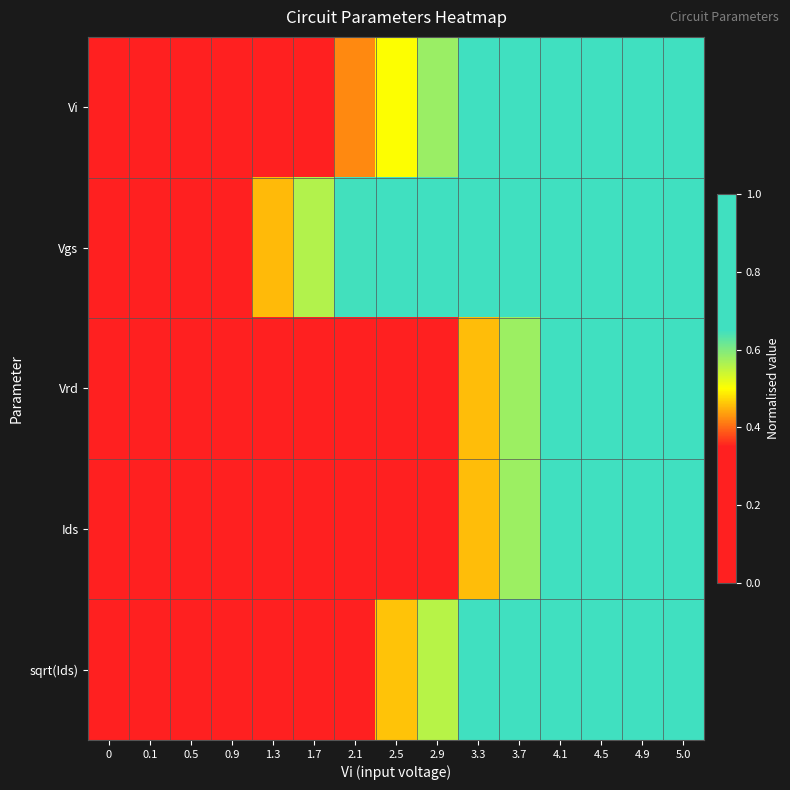

Reading left to right, extract all data points from this chart.

Vi: 0=0.0	0.1=0.0	0.5=0.1	0.9=0.2	1.3=0.3	1.7=0.3	2.1=0.4	2.5=0.5	2.9=0.6	3.3=0.7	3.7=0.7	4.1=0.8	4.5=0.9	4.9=1.0	5.0=1.0
Vgs: 0=0.0	0.1=0.0	0.5=0.2	0.9=0.3	1.3=0.5	1.7=0.6	2.1=0.6	2.5=0.7	2.9=0.8	3.3=0.8	3.7=0.9	4.1=0.9	4.5=1.0	4.9=1.0	5.0=1.0
Vrd: 0=0.0	0.1=0.0	0.5=0.0	0.9=0.0	1.3=0.0	1.7=0.0	2.1=0.1	2.5=0.2	2.9=0.3	3.3=0.5	3.7=0.6	4.1=0.7	4.5=0.9	4.9=1.0	5.0=1.0
Ids: 0=0.0	0.1=0.0	0.5=0.0	0.9=0.0	1.3=0.0	1.7=0.0	2.1=0.1	2.5=0.2	2.9=0.3	3.3=0.5	3.7=0.6	4.1=0.7	4.5=0.9	4.9=1.0	5.0=1.0
sqrt(Ids): 0=0.0	0.1=0.0	0.5=0.0	0.9=0.0	1.3=0.0	1.7=0.2	2.1=0.3	2.5=0.5	2.9=0.6	3.3=0.7	3.7=0.7	4.1=0.8	4.5=0.9	4.9=1.0	5.0=1.0